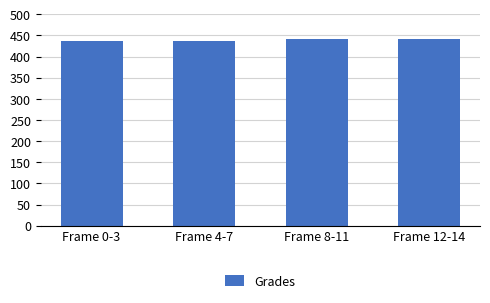

Is it true that the value at Frame 12-14 is 700.0?

False